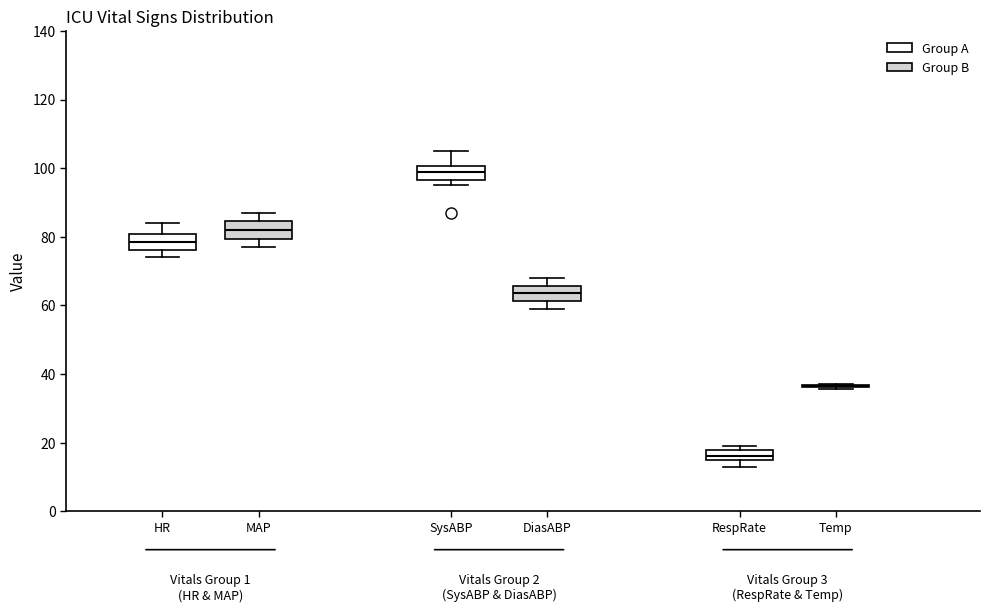

Where is the lower edge of the box for SysABP on the y-axis? The values are not printed on the chart, so give them approximately, as read against the axis.

96